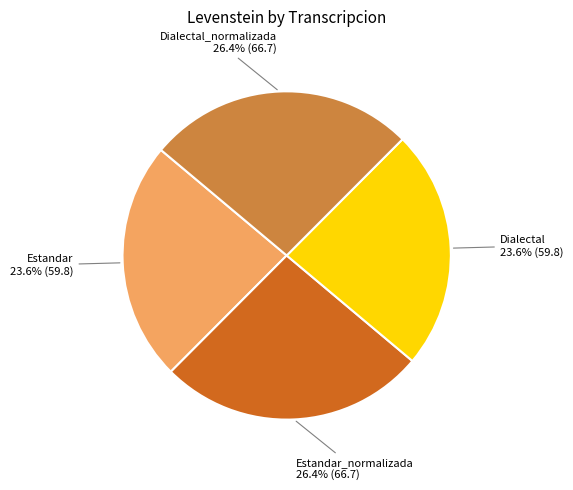

How many segments does this pie chart have?

4